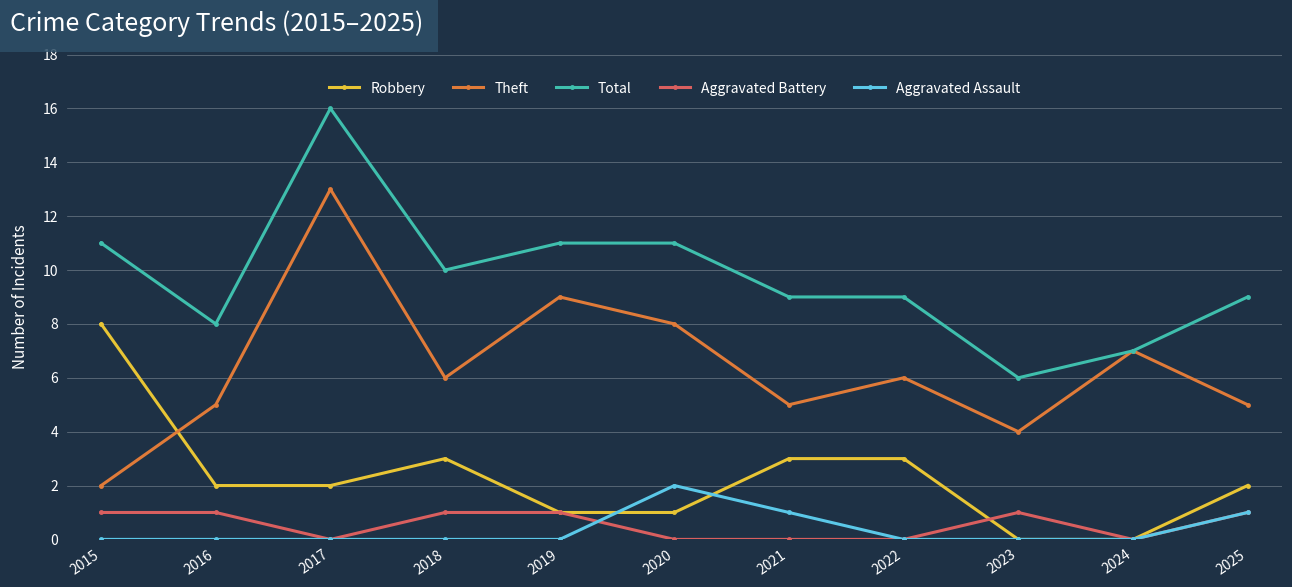

At which category is the sum across all series the highest?

2017